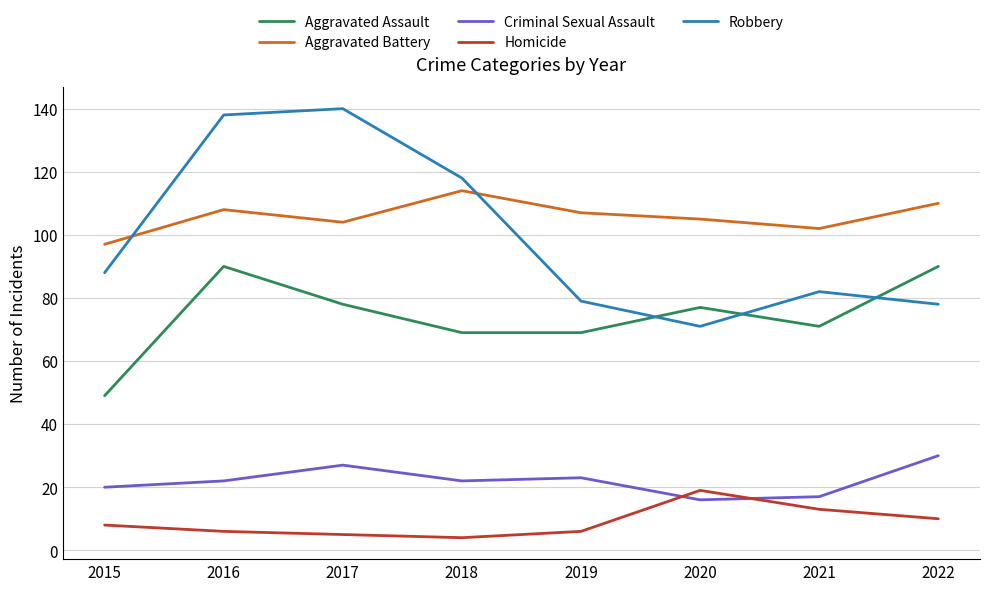

The Aggravated Battery series shows 97 at 2015. True or false?

True